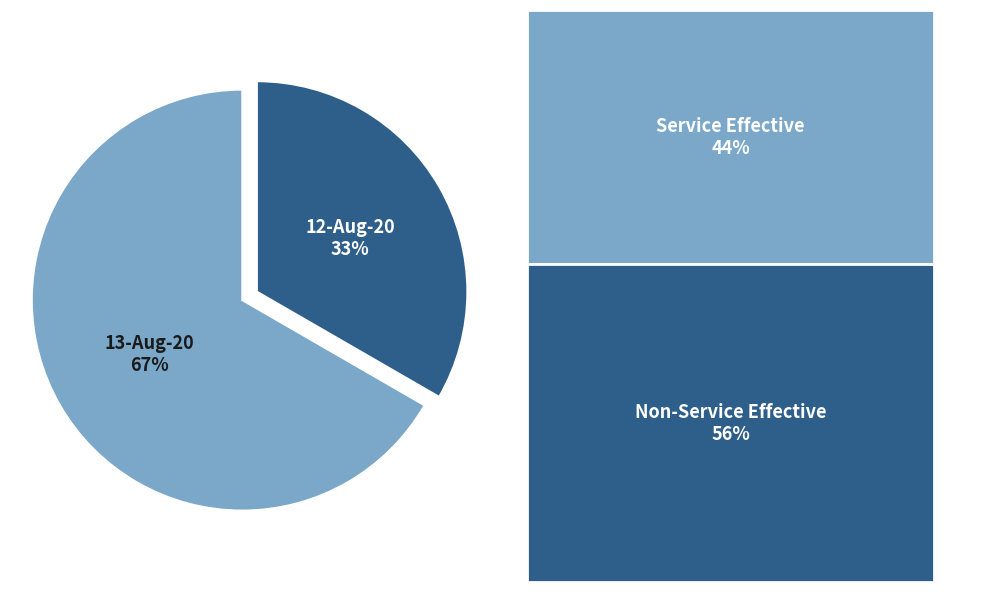

Which slice is the largest?

13-Aug-20